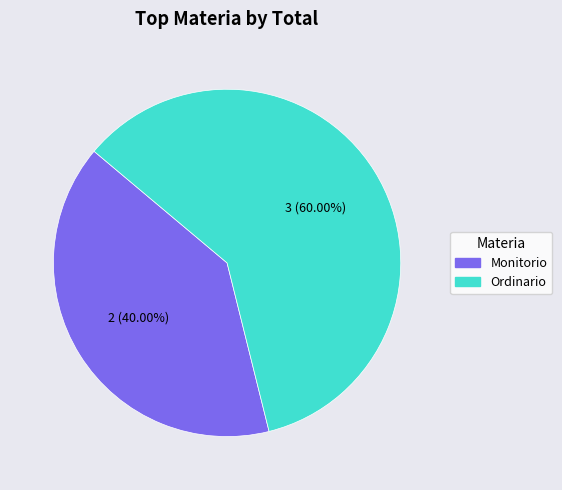

The Ordinario slice represents 70% of the pie. True or false?

False